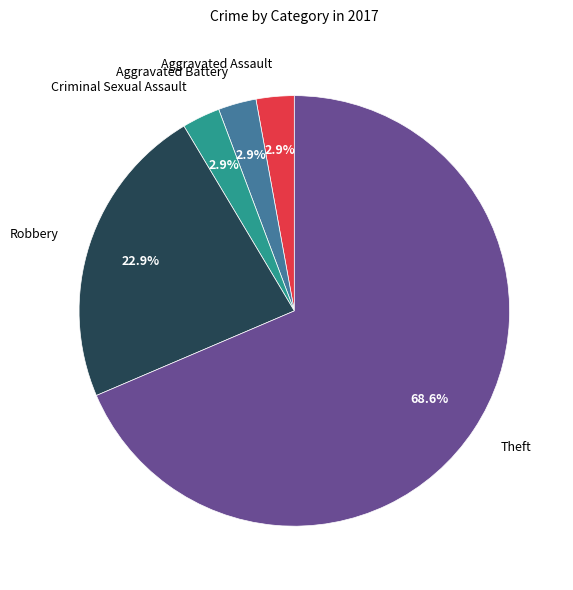

To the nearest percent, what portion does Robbery represent?

23%